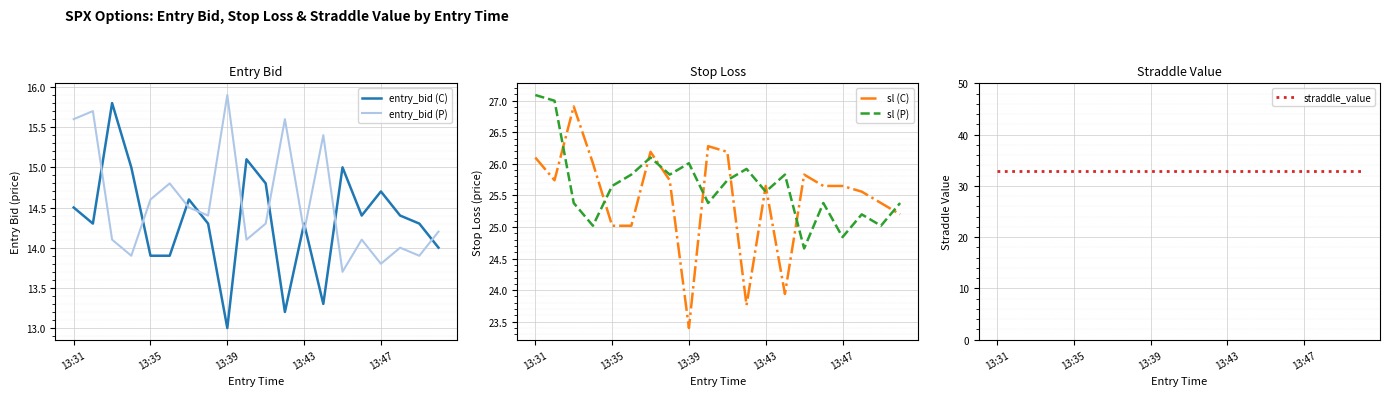

After their last crossing, which series has the higher values: entry_bid (C) or entry_bid (P)?

entry_bid (P)